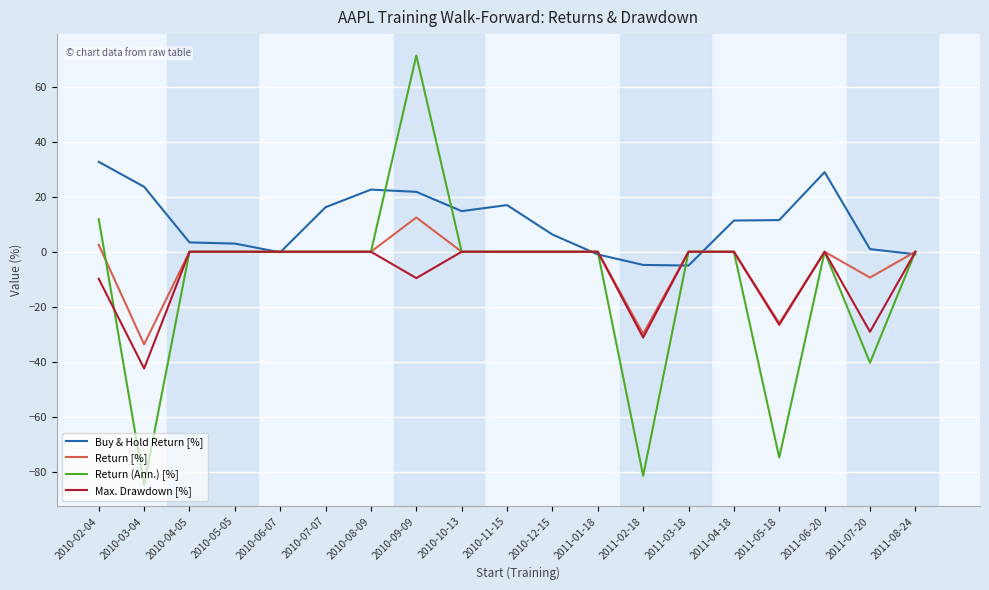

The value of Buy & Hold Return [%] at 2010-11-15 is 10.1. True or false?

False